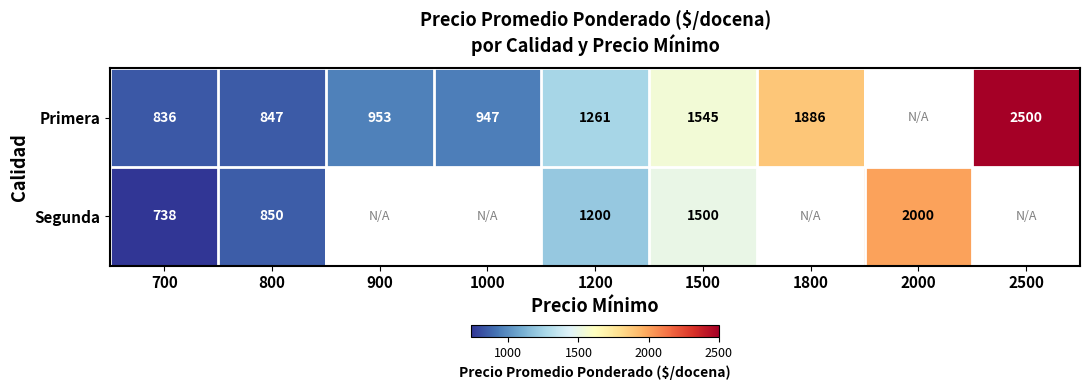

At 1200, list the series in order from smallest to largest.

Segunda, Primera